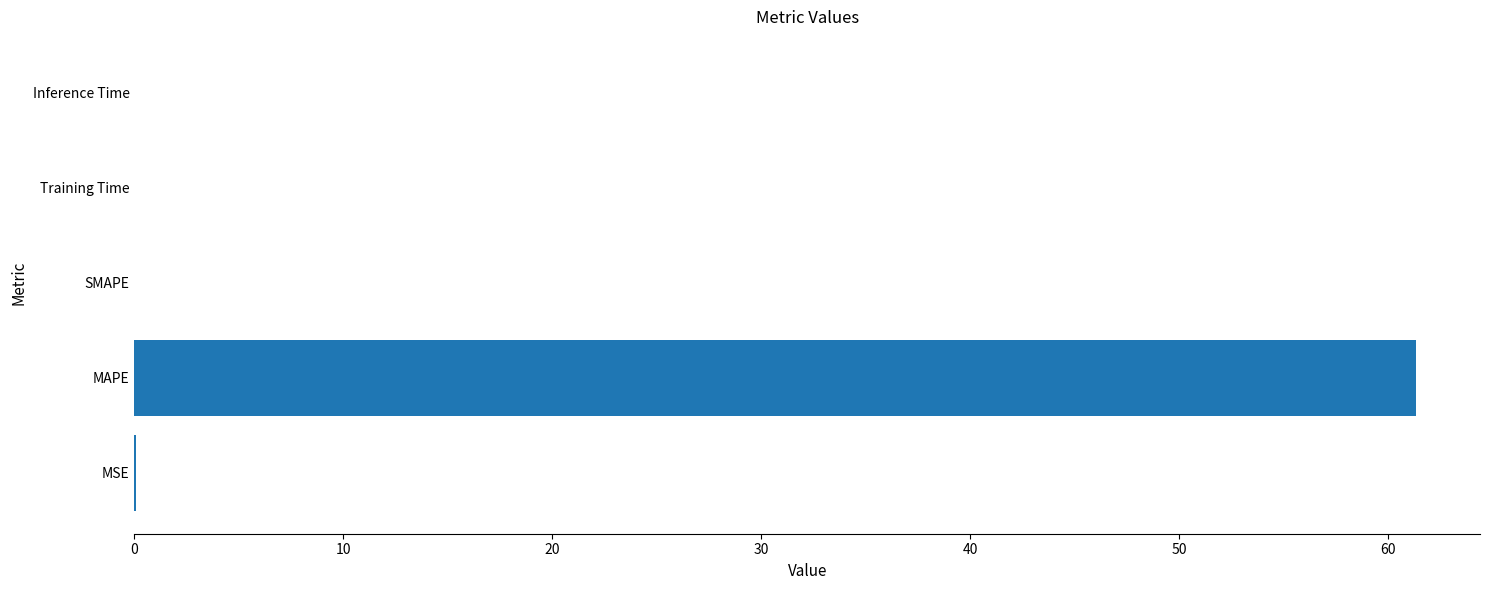

What is the sum of all values?

61.4